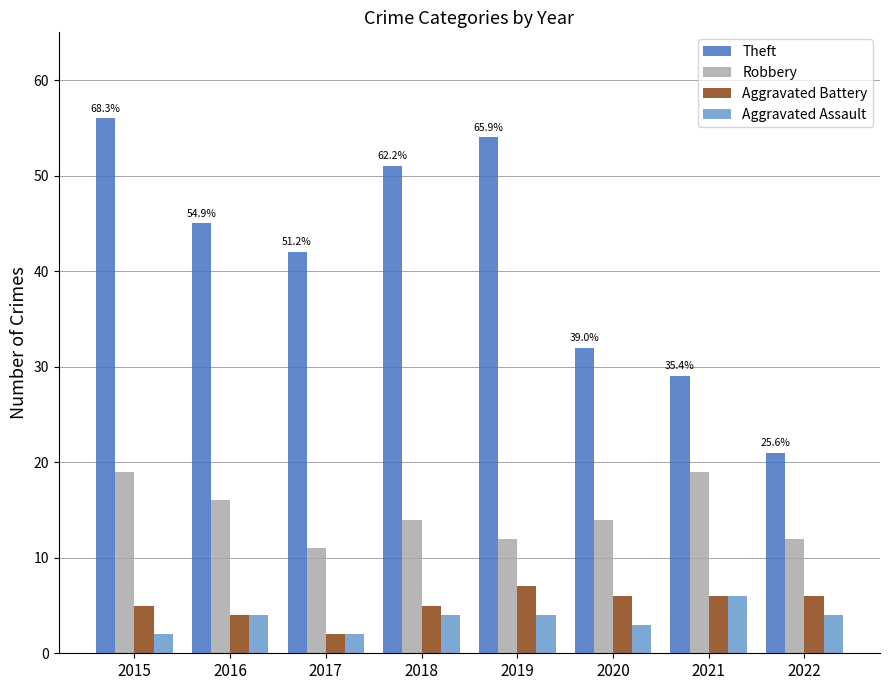

What value does the Robbery series have at 2016?

16